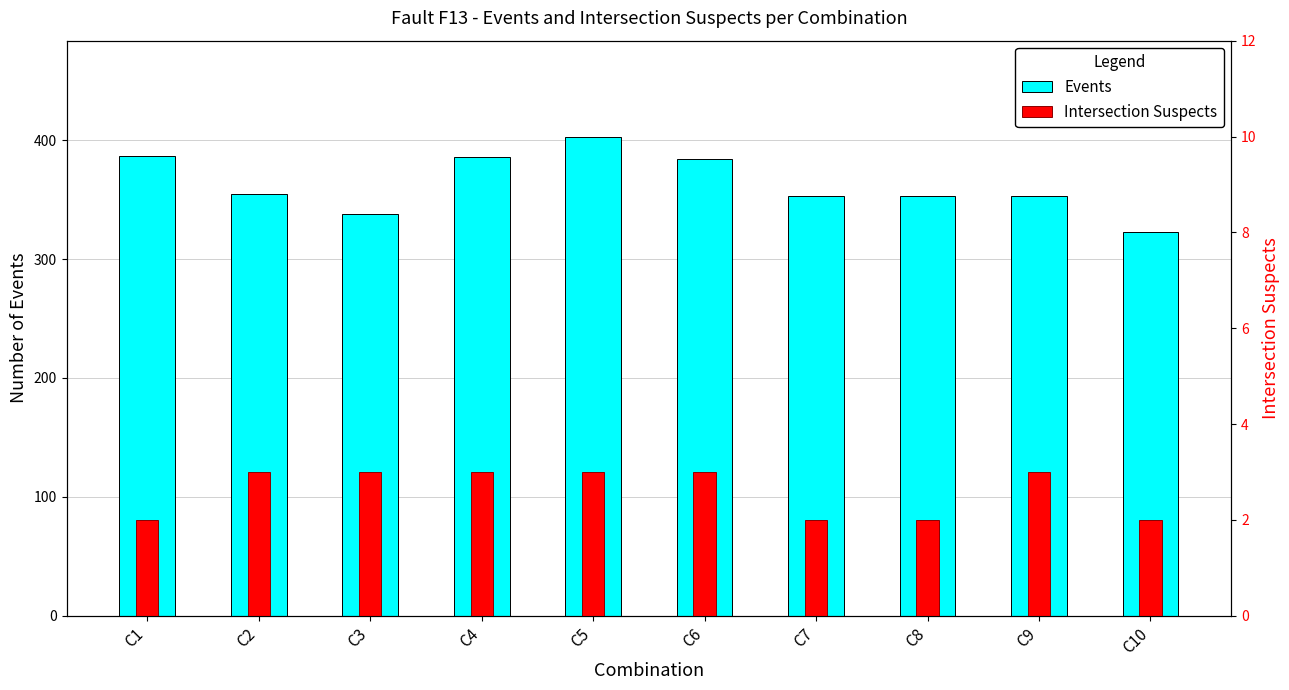

List the series in order of their overall mean, highest first.

Events, Intersection Suspects